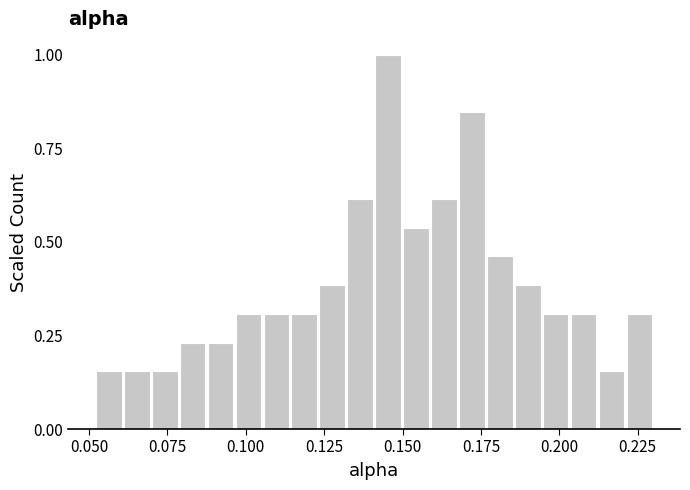

Around what value on the x-axis is the tallest bar? Give the approximate position of its centre, as read against the axis.

0.145